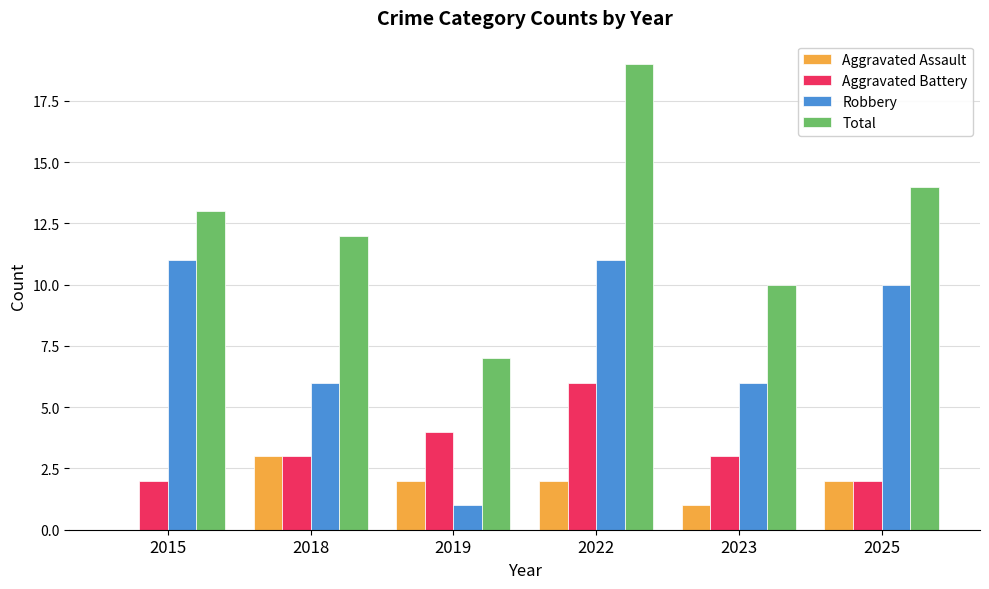

What is the sum of all Total values?

75